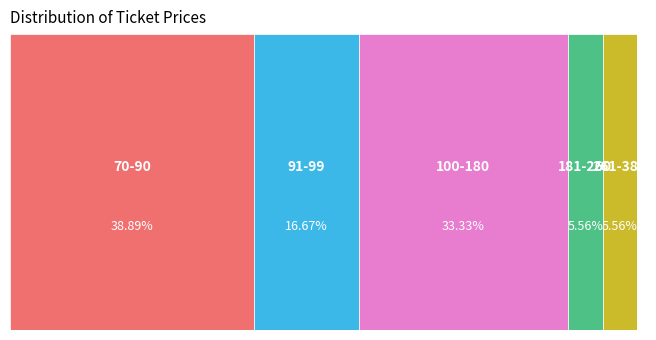

Is there a majority slice in this chart?

No